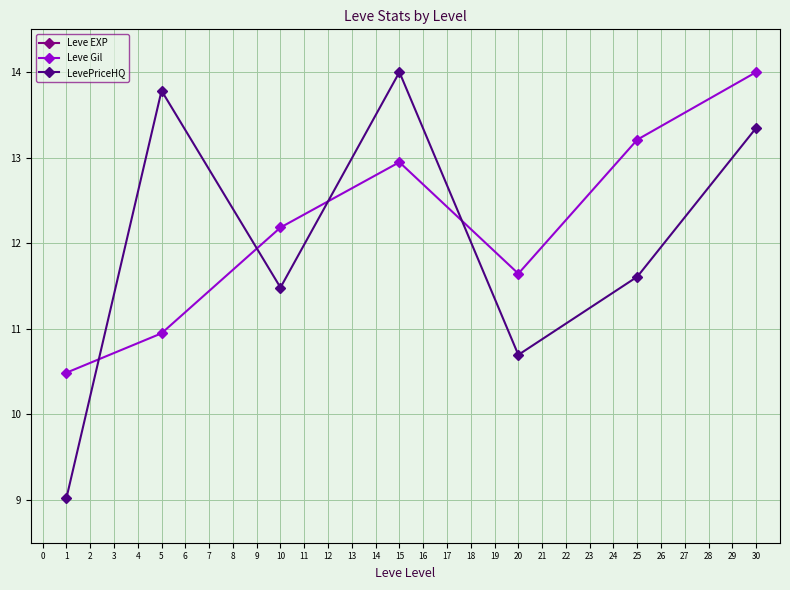

In Leve Gil, how many points are lower than both neighbors (excluding endpoints)?

1